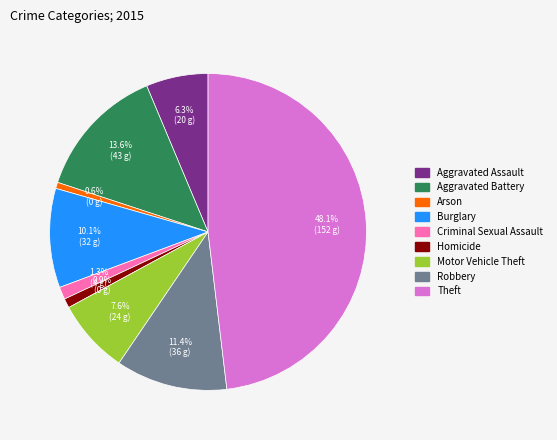

Which category has the biggest portion of the pie?

Theft